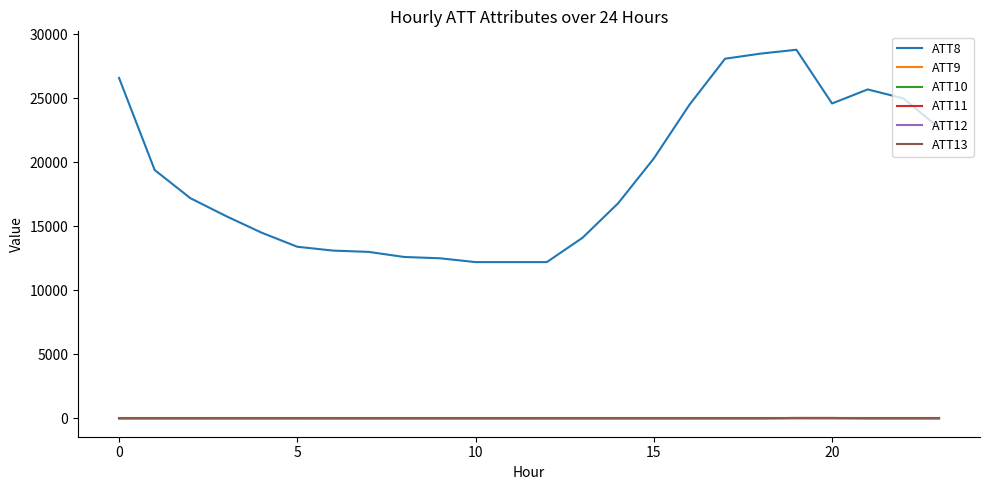

How many lines are shown in the chart?

6